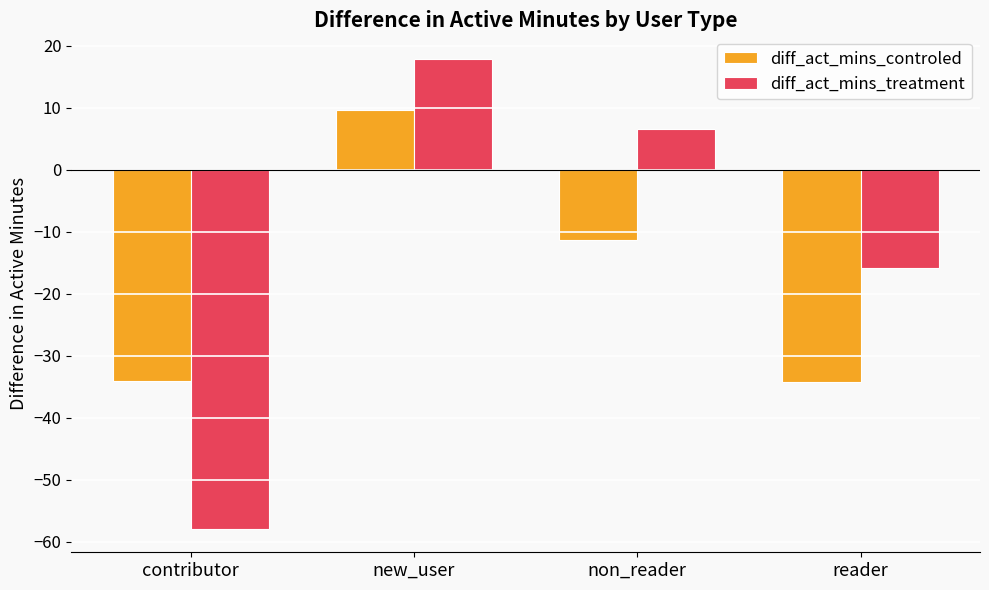

What is the minimum value for diff_act_mins_controled?

-34.3